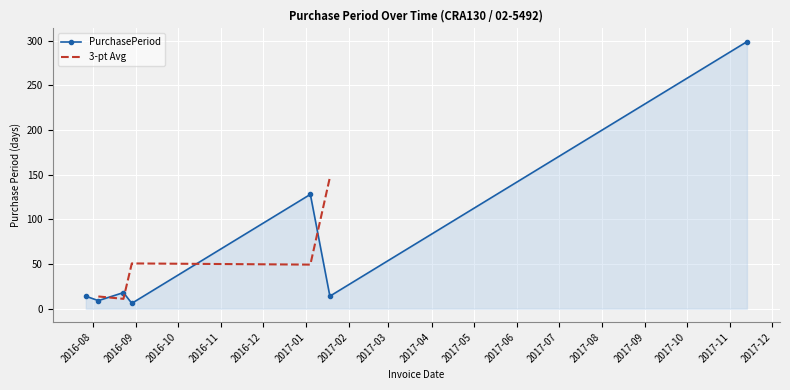

The value at 2016-08-05 is 9. True or false?

True